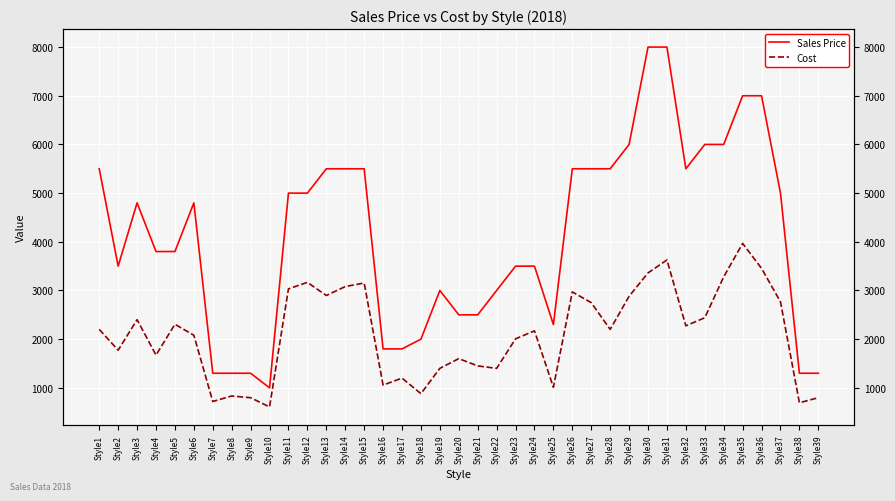

How many values in the Cost series are below 2199?

19